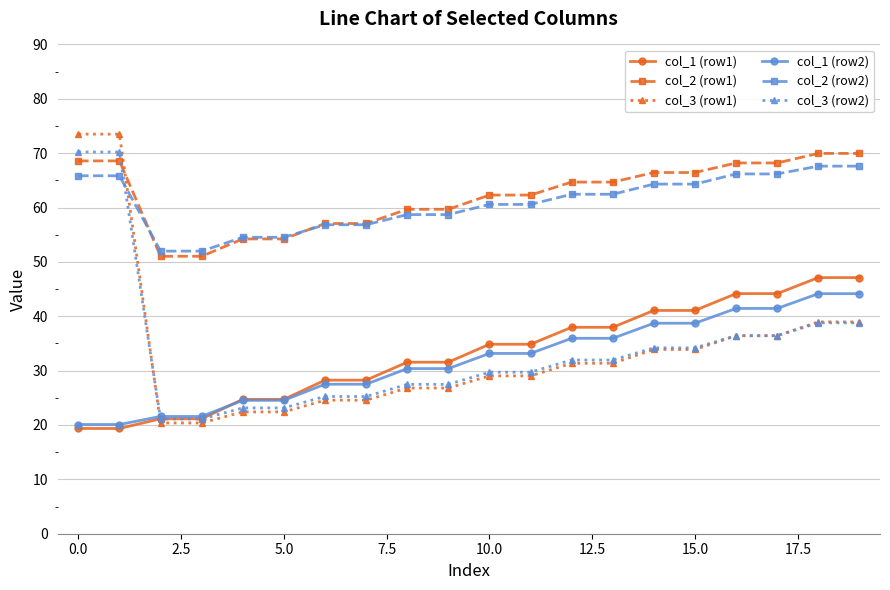

How many data points in col_1 (row1) are less than 34?

10